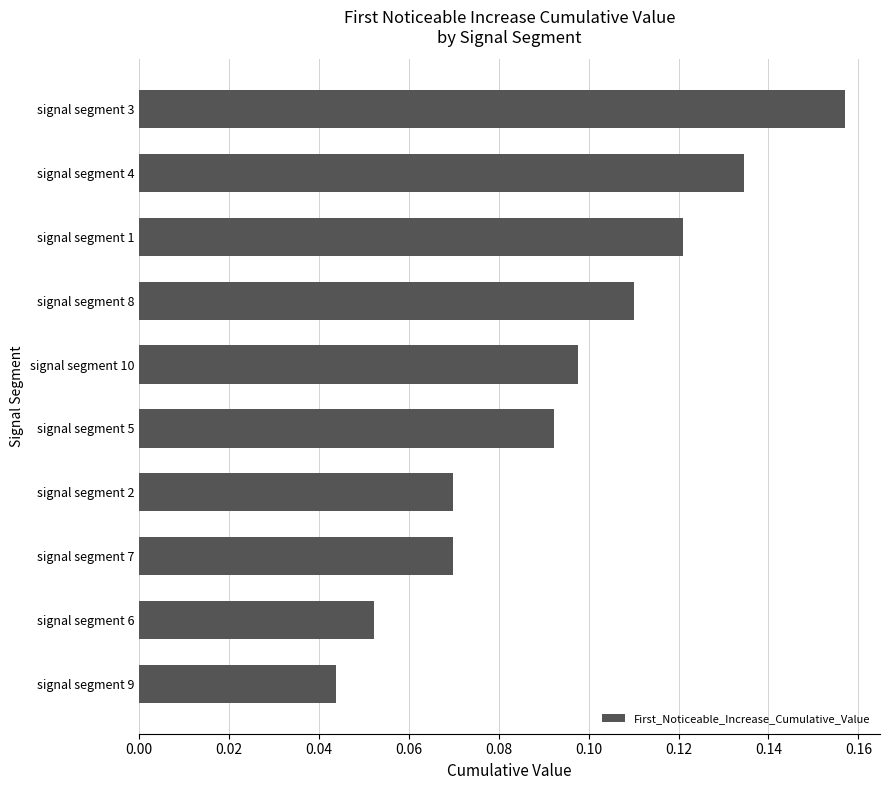

What is the change in value from signal segment 7 to signal segment 4?

+0.1